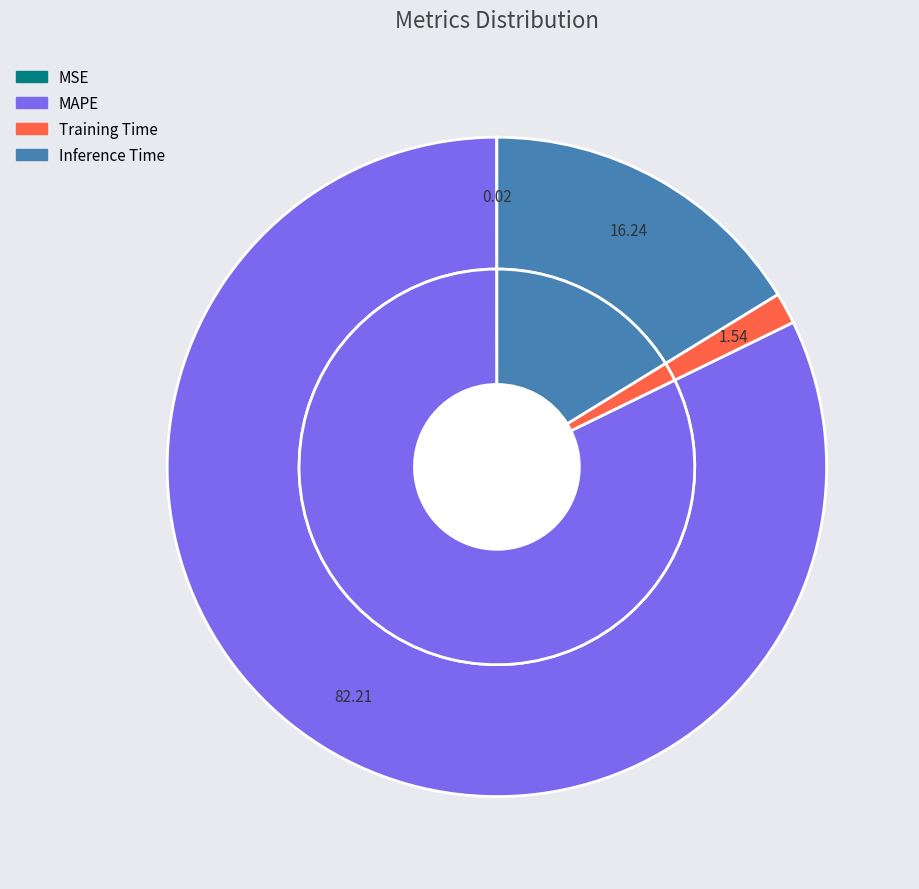

To the nearest percent, what portion does Inference Time represent?

16%